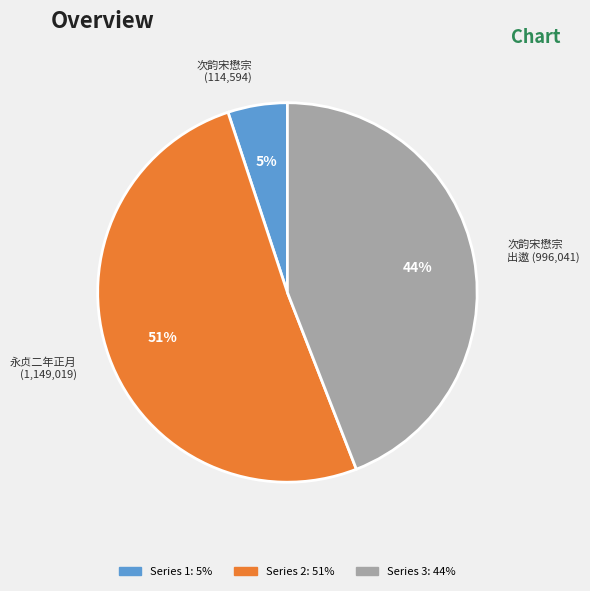

To the nearest percent, what is the average slice percentage?

33%